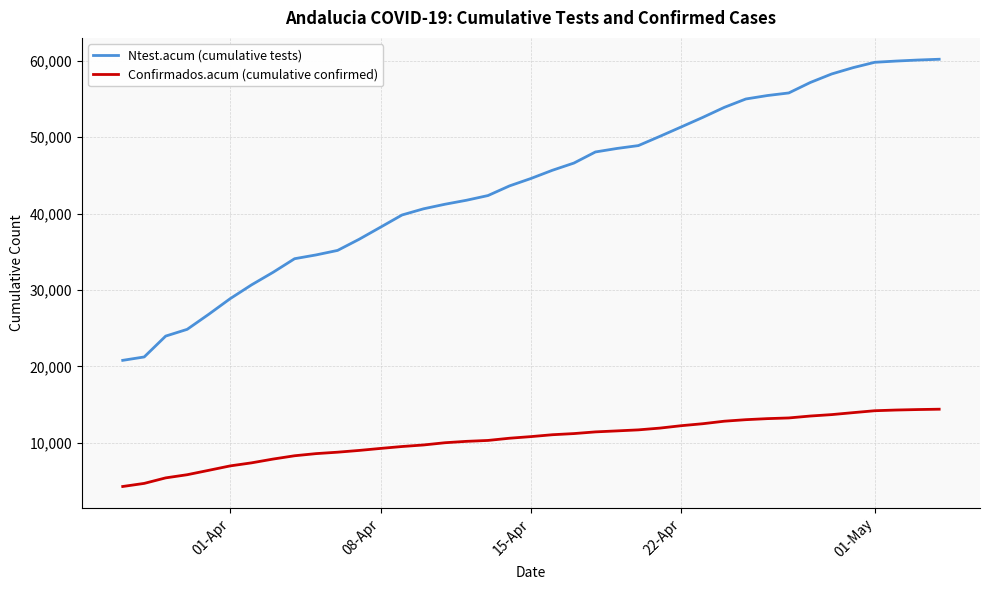

Which series has the largest range (max minus min)?

Ntest.acum (cumulative tests)